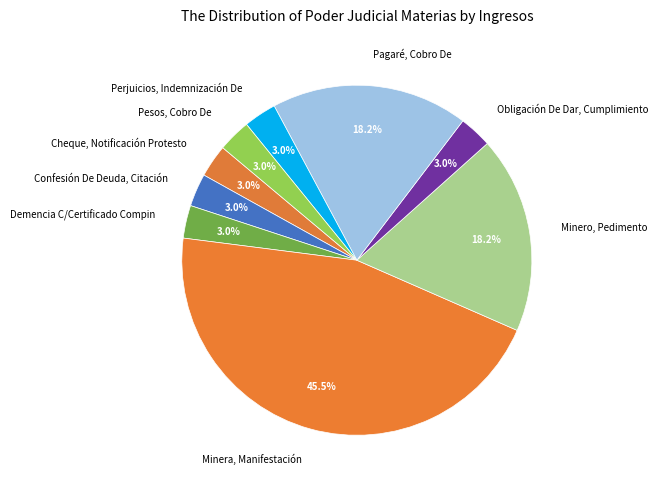

To the nearest percent, what is the average slice percentage?

11%